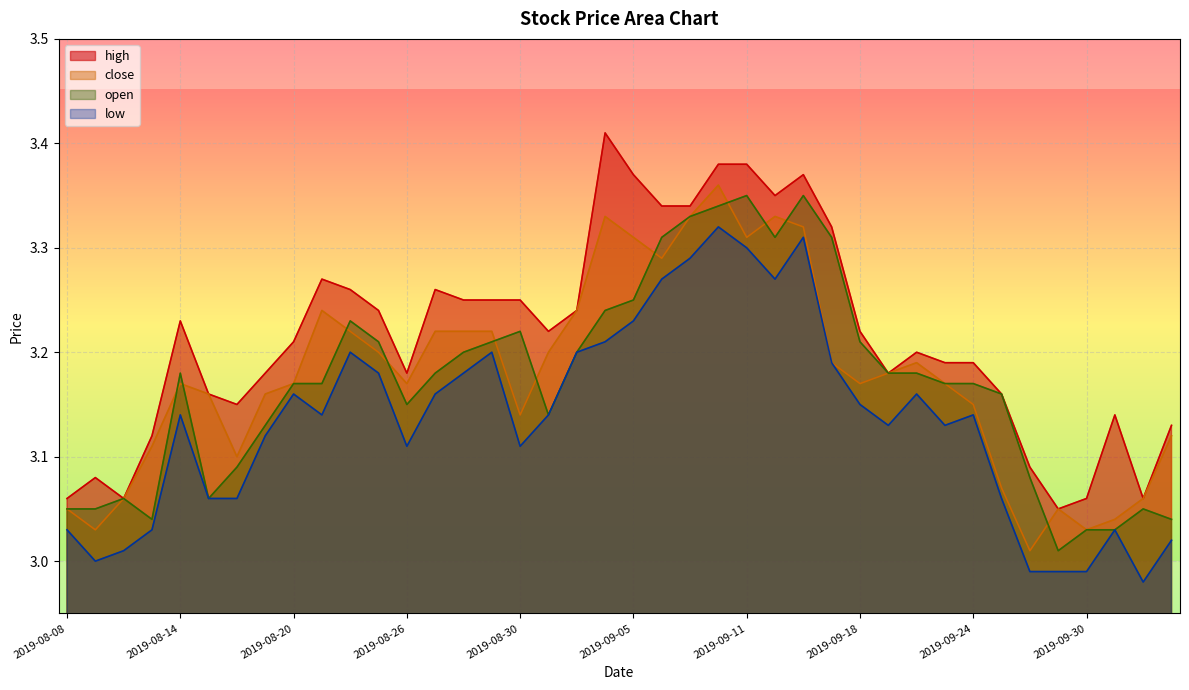

How many distinct data groups are displayed?

4